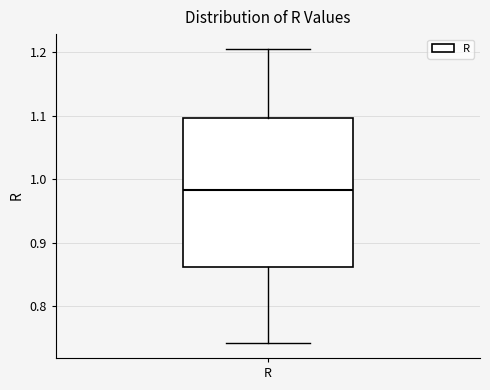

Where is the upper edge of the box for R on the y-axis? The values are not printed on the chart, so give them approximately, as read against the axis.

1.10